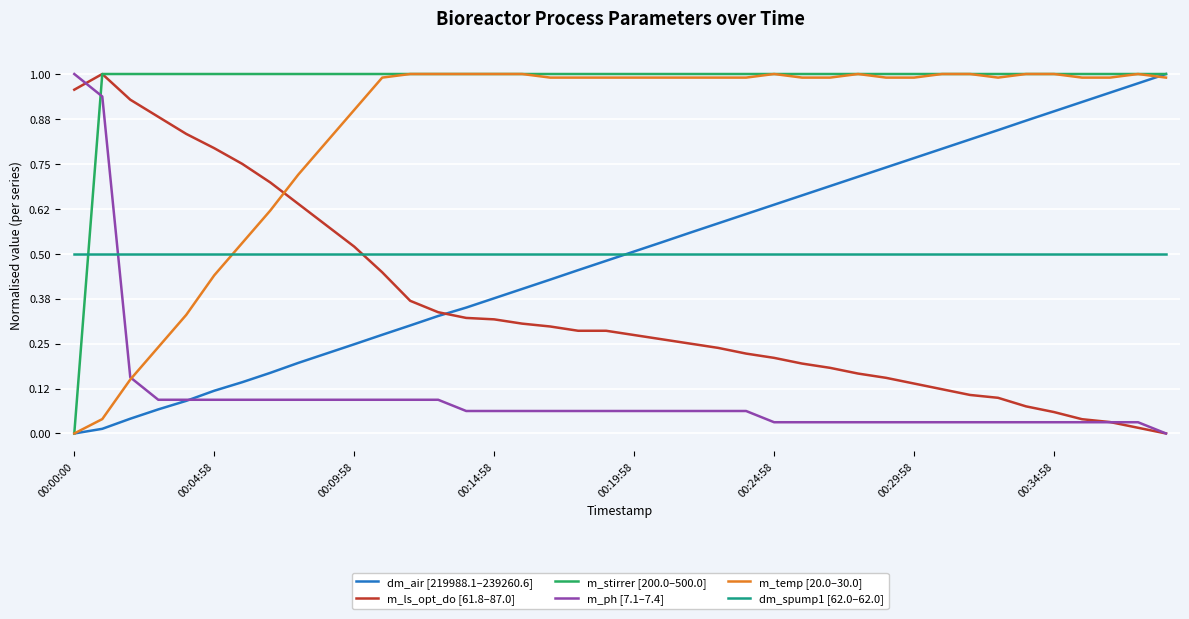

Which series has the largest total across all categories?

m_stirrer [200.0–500.0]